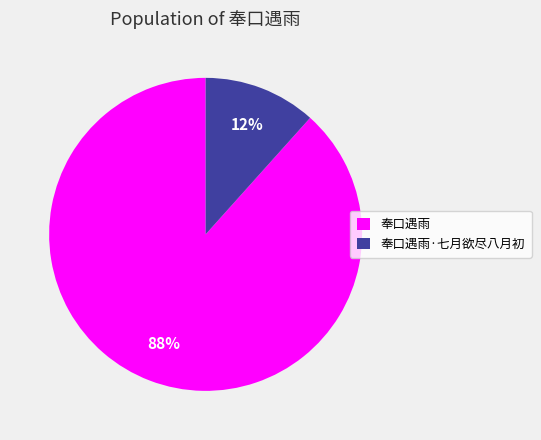

Rank the categories by value from highest to lowest.

奉口遇雨, 奉口遇雨·七月欲尽八月初